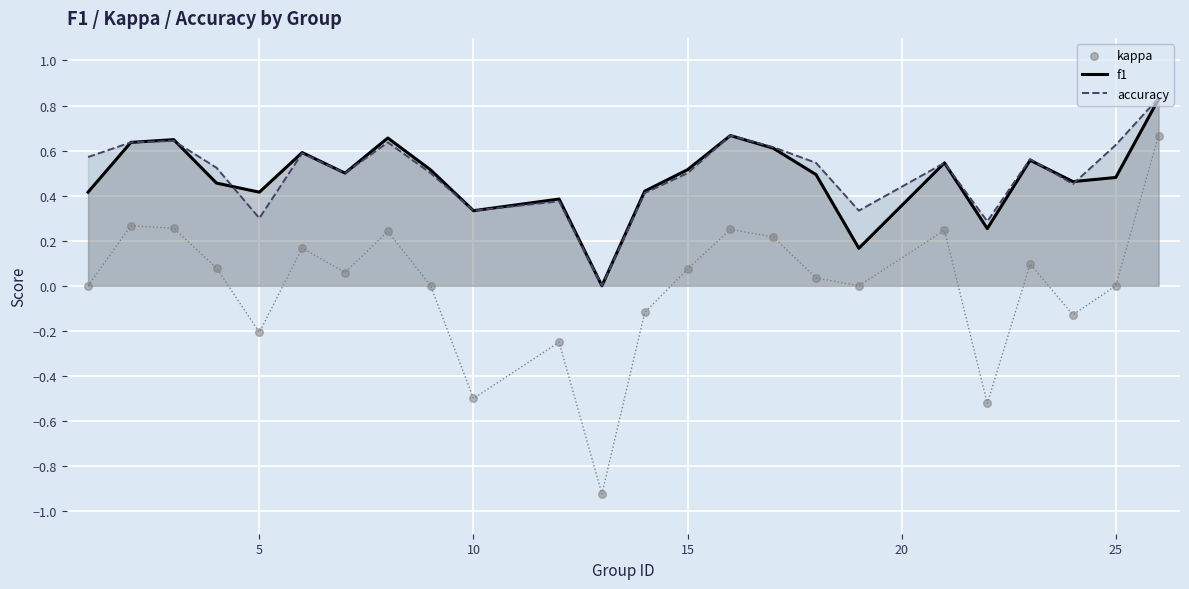

What are all the series names shown in the legend?

f1, accuracy, kappa